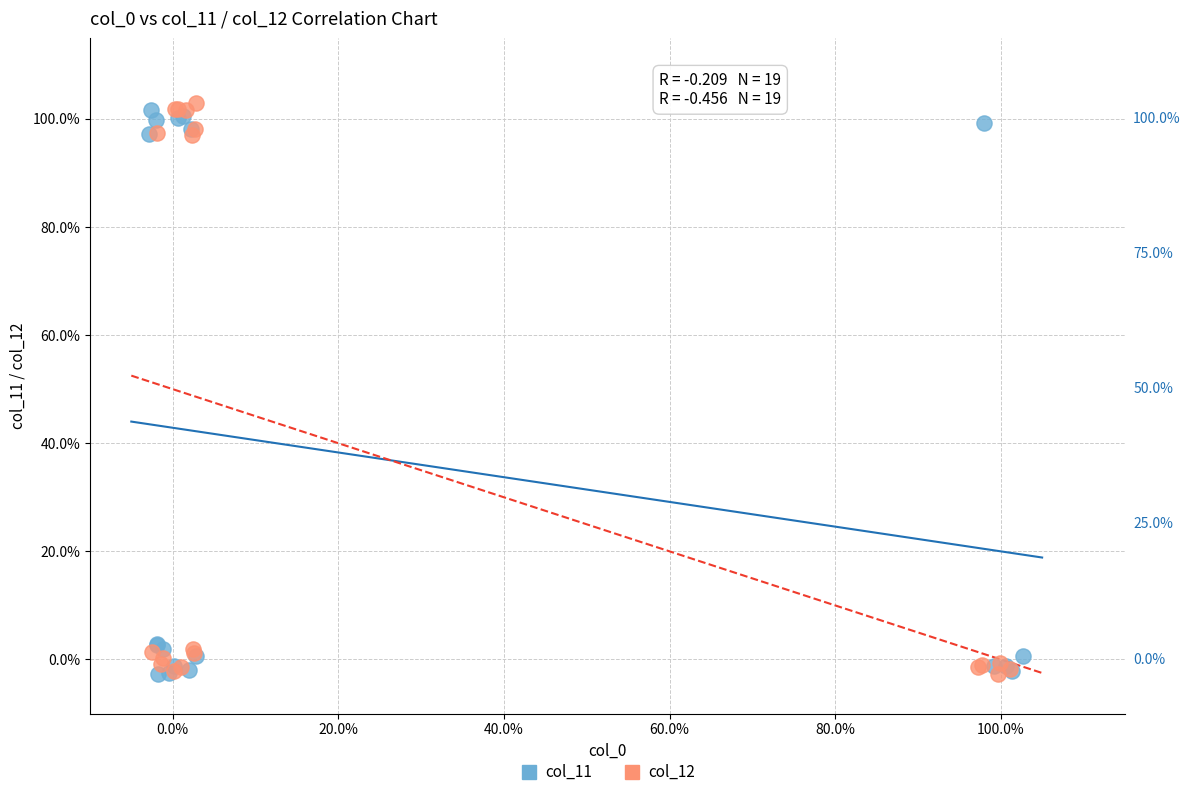

What are all the series names shown in the legend?

col_11, col_12